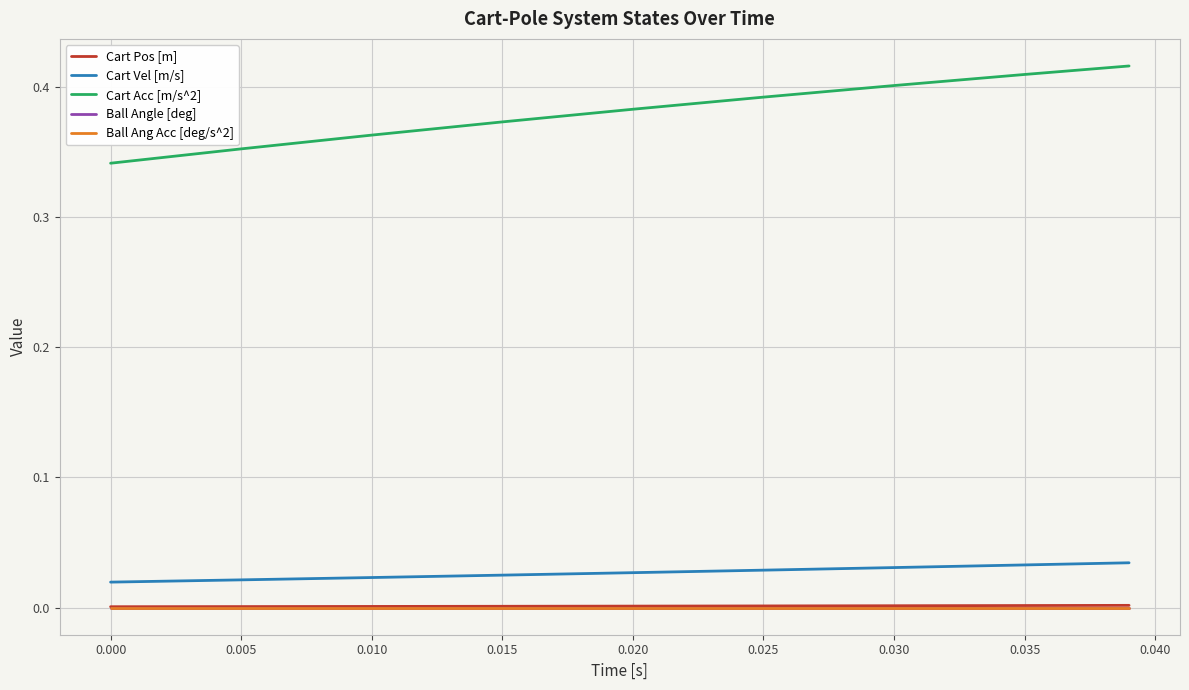

Reading left to right, extract all data points from this chart.

Cart Pos [m]: 0.0	0.0	0.0	0.0	0.0	0.0	0.0	0.0	0.0
Cart Vel [m/s]: 0.0	0.0	0.0	0.0	0.0	0.0	0.0	0.0	0.0
Cart Acc [m/s^2]: 0.3	0.4	0.4	0.4	0.4	0.4	0.4	0.4	0.4
Ball Angle [deg]: 0.0	0.0	0.0	0.0	0.0	0.0	0.0	0.0	0.0
Ball Ang Acc [deg/s^2]: 0.0	0.0	0.0	0.0	0.0	0.0	0.0	0.0	0.0